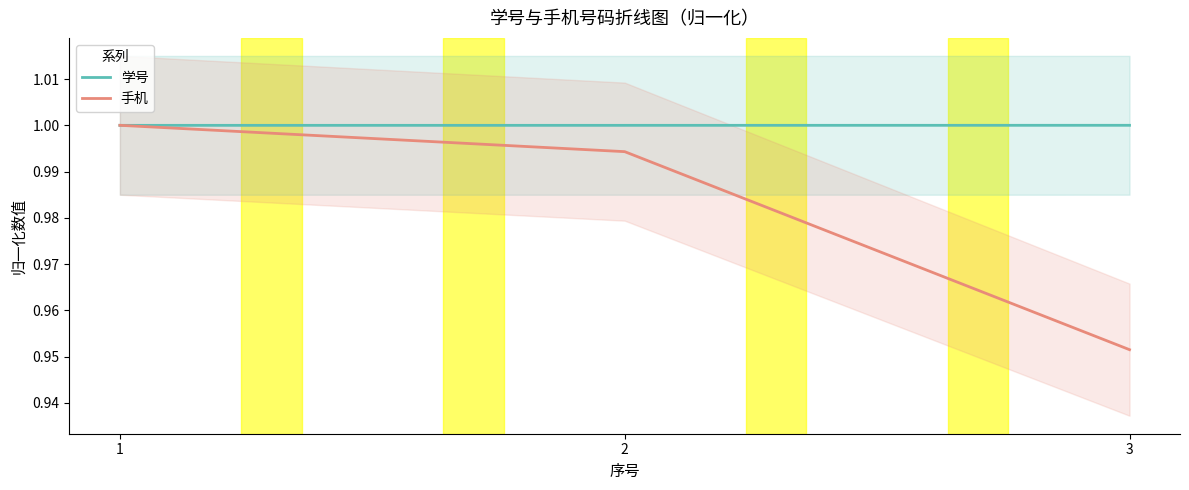

What is the value of the 手机 point at the 1st from the left?

1.0